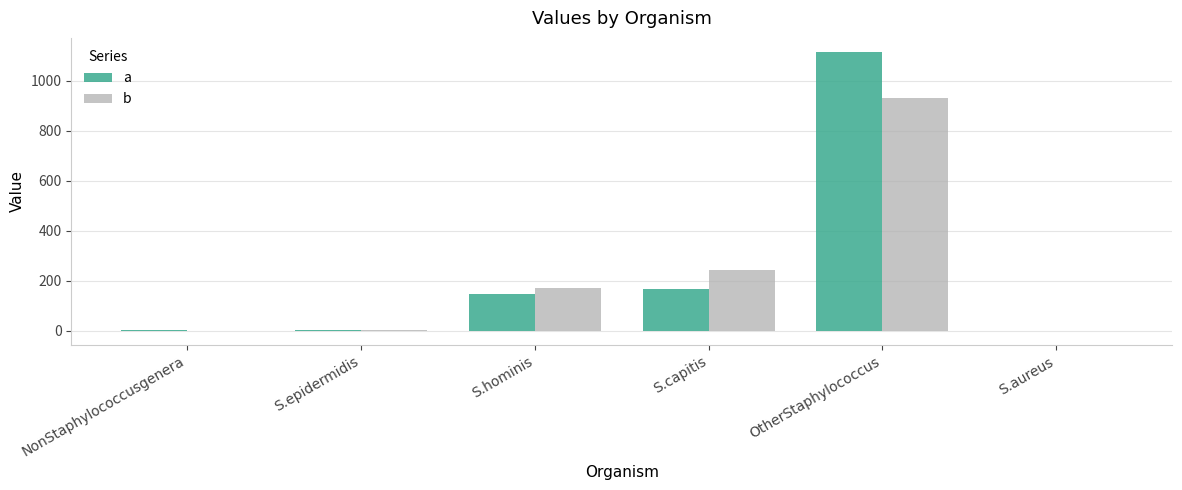

What value does the b series have at NonStaphylococcusgenera?

0.4